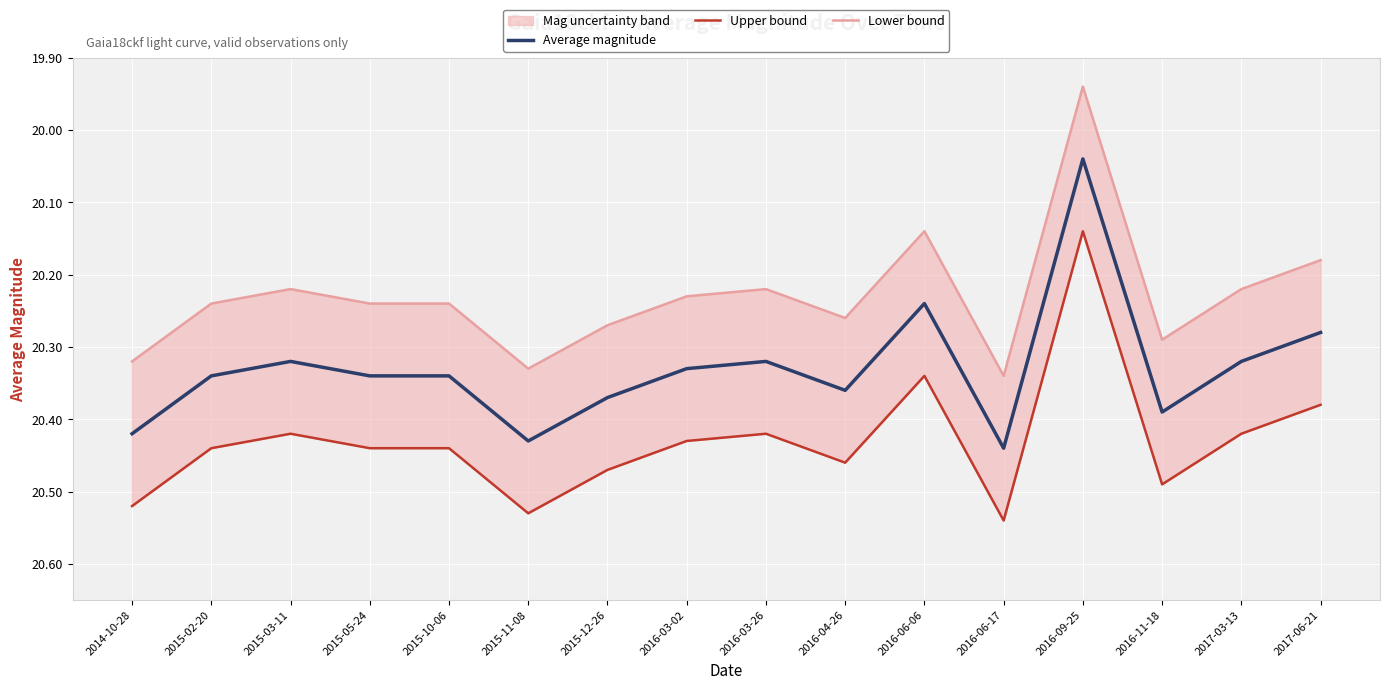

What is the difference between the Lower bound values at 2017-06-21 and 2015-02-20?

0.1